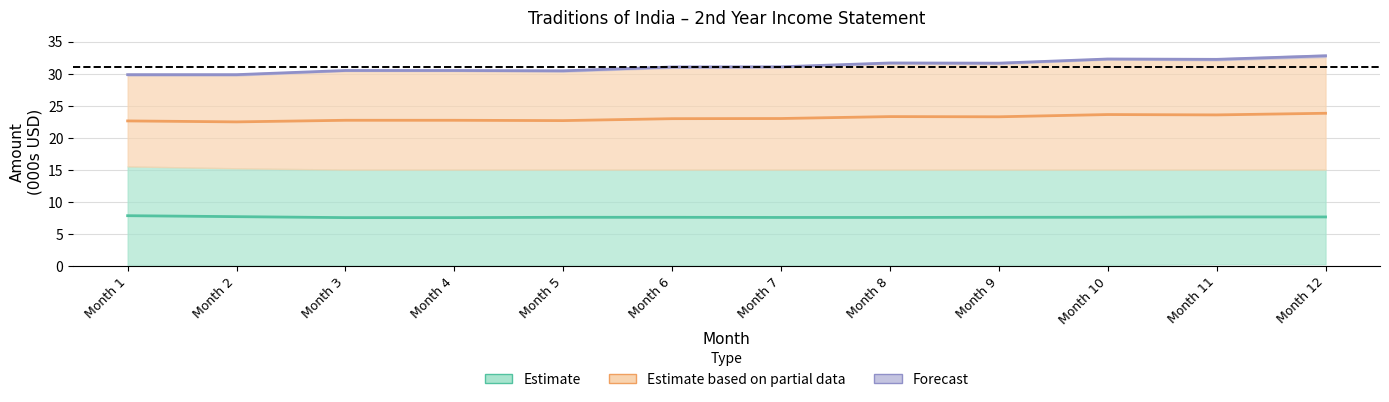

Where is the first local minimum for Estimate based on partial data?

Month 2